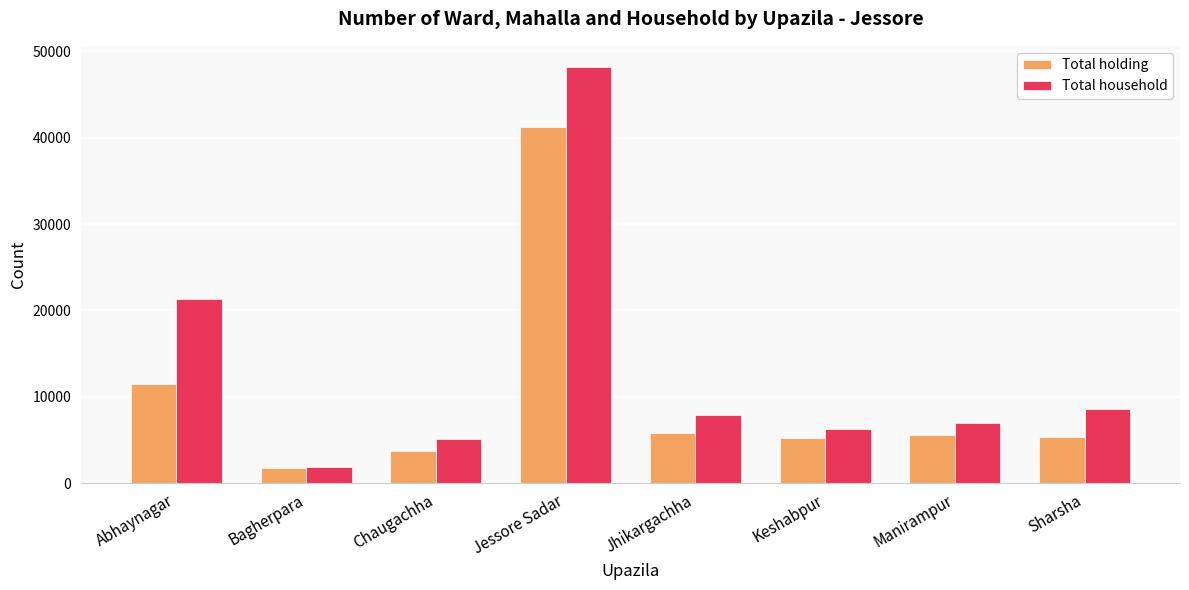

What is the difference between the Total household values at Keshabpur and Jessore Sadar?

41884